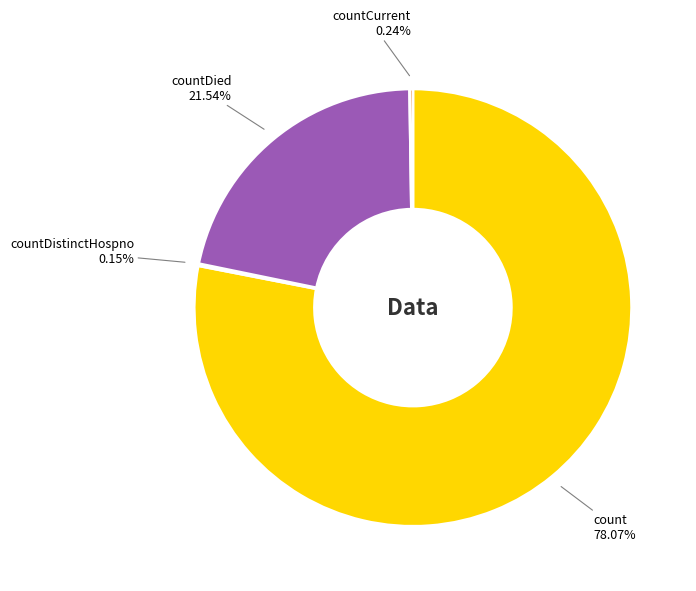

Does any single category account for the majority?

Yes